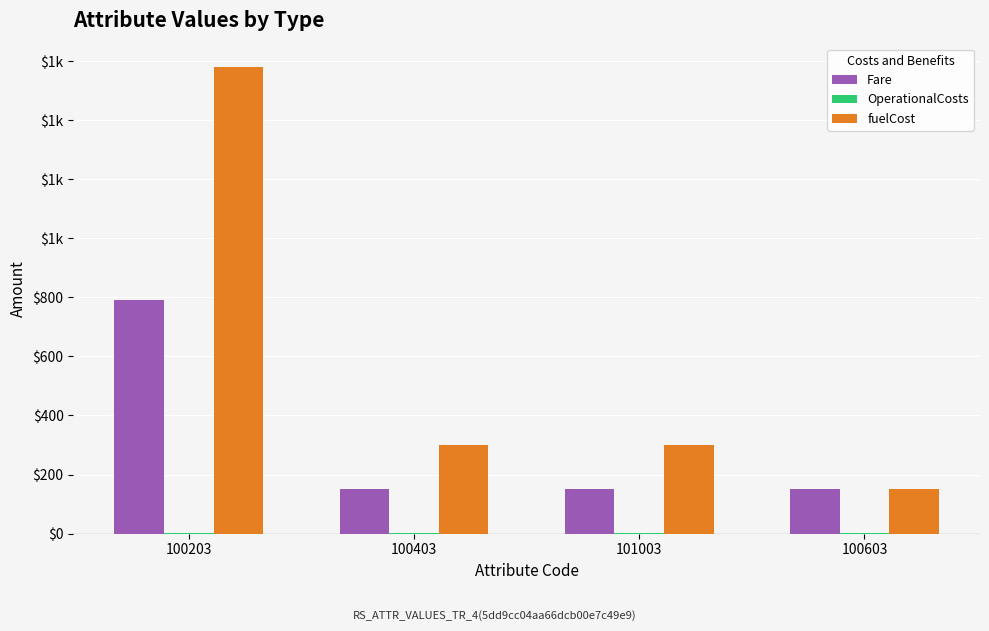

Is it true that fuelCost equals 1580 at 100203?

True